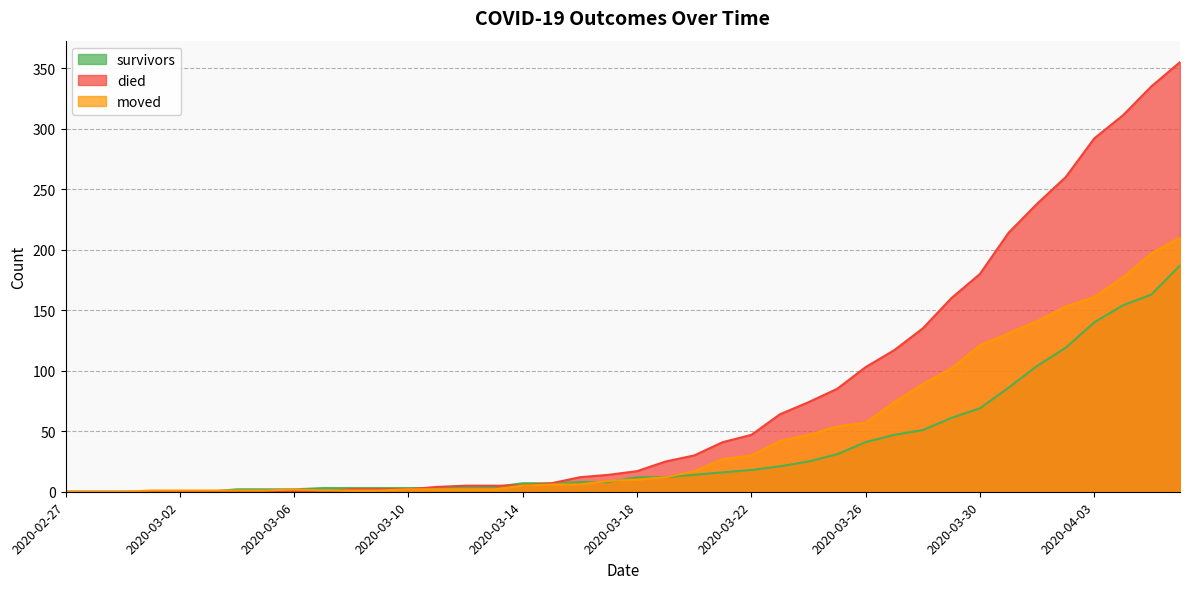

What is the average value of the died series?

79